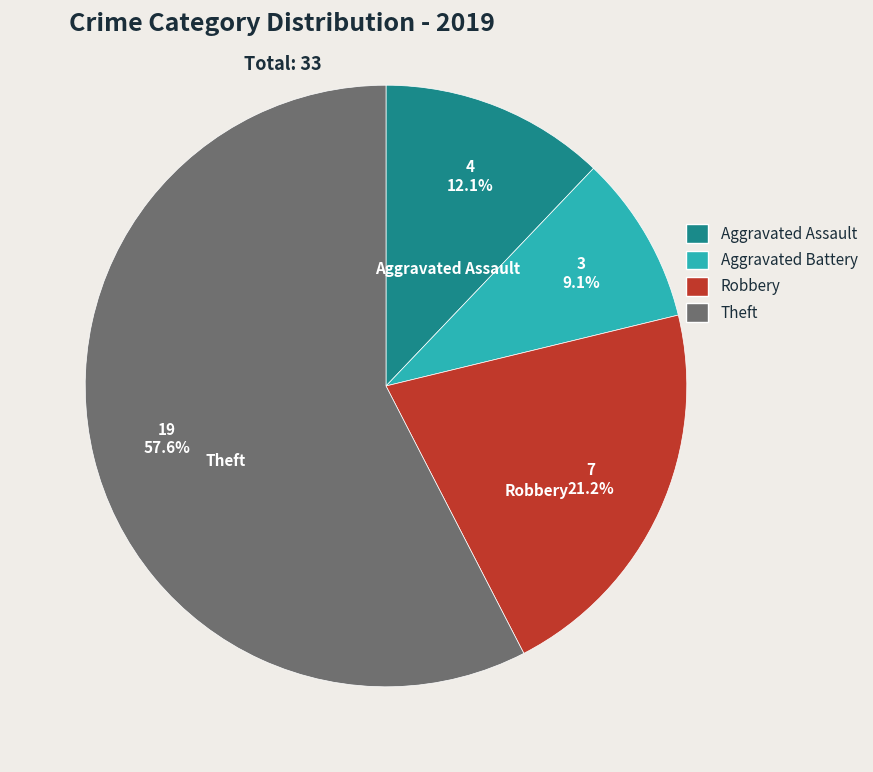

Is there a majority slice in this chart?

Yes